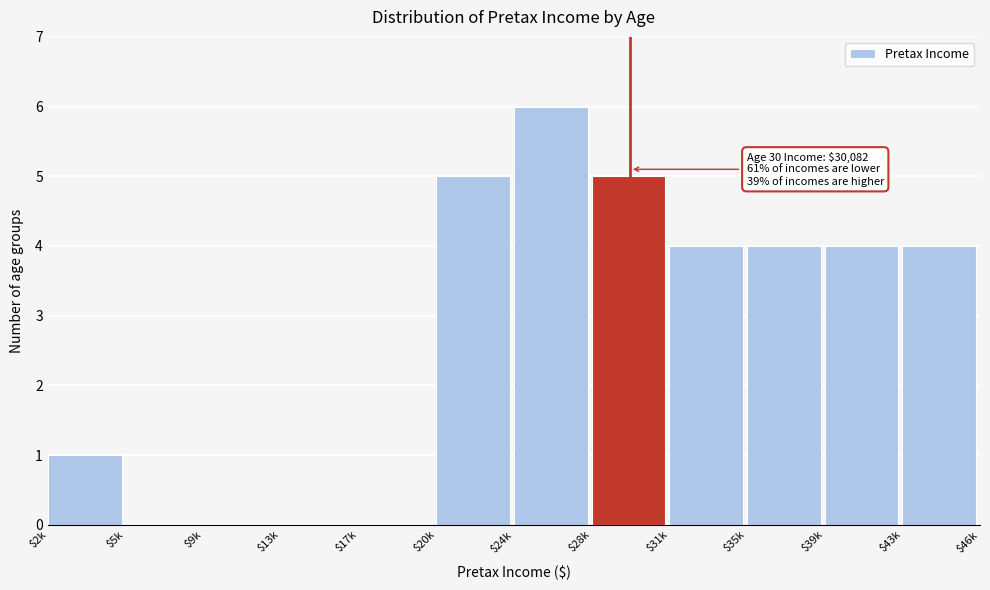

Read the value at $35k.

4